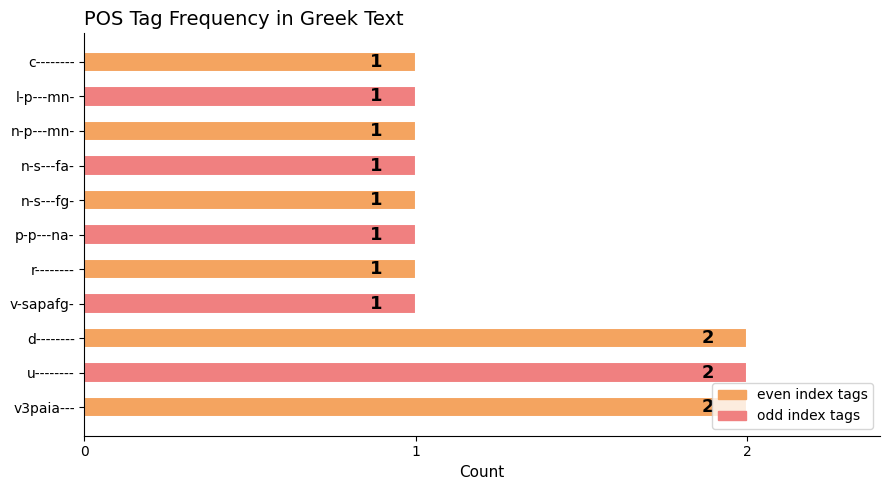

Is it true that the value at u-------- is 3?

False